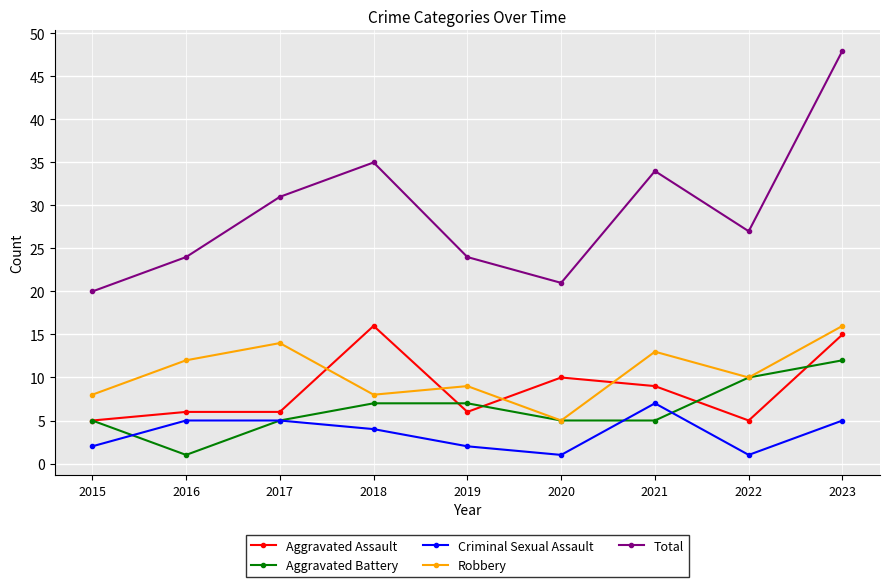

Is the value of Robbery at 2023 greater than the value of Aggravated Assault at 2017?

Yes